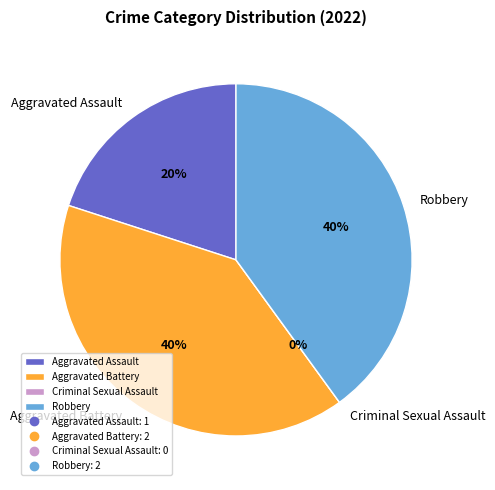

What is the change in value from Aggravated Assault to Robbery?

+1